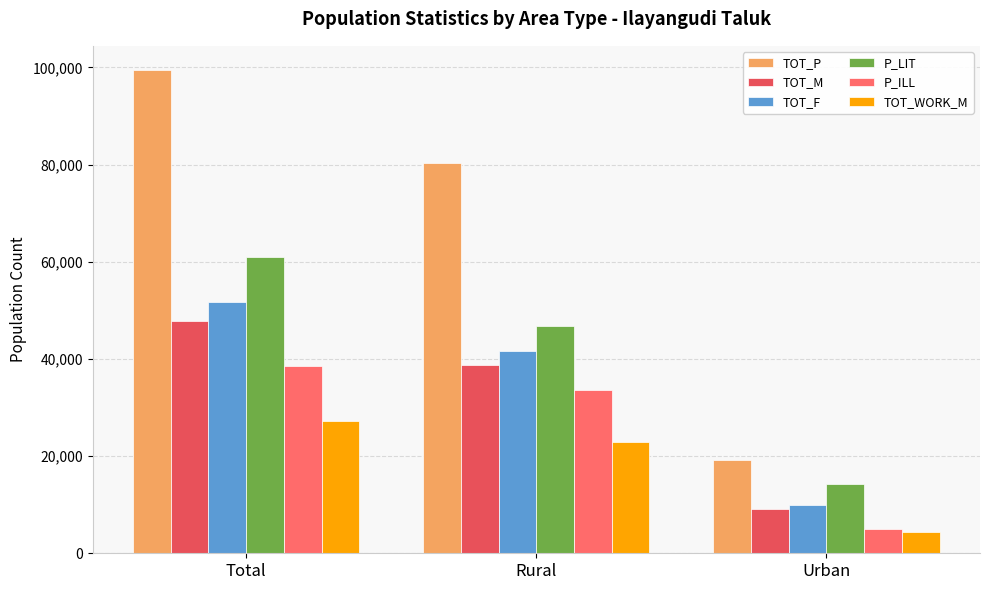

The value of TOT_P at Total is 99476. True or false?

True